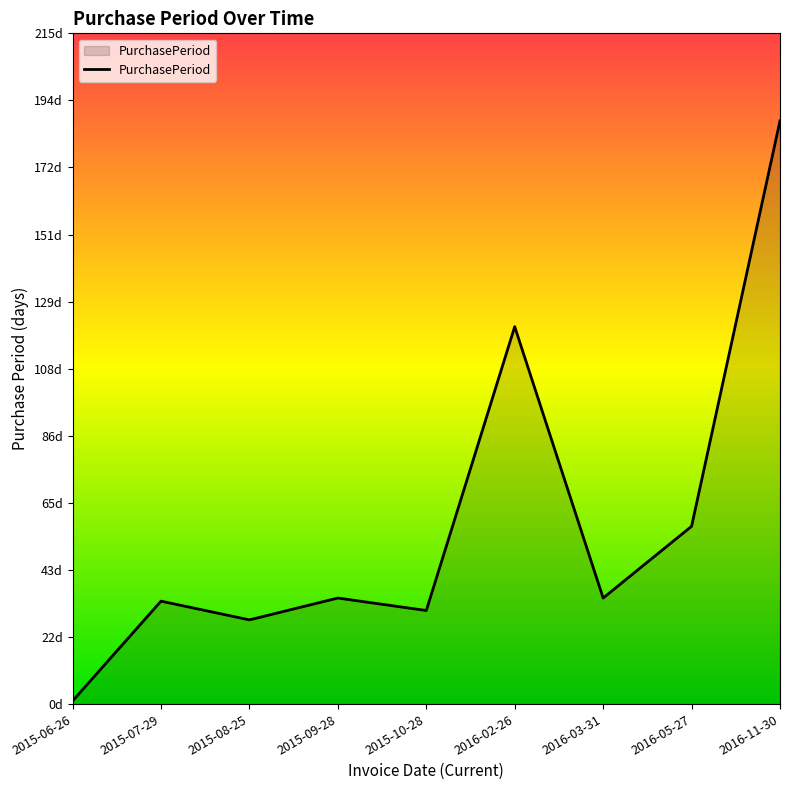

Is this an area chart (filled region under the line)?

Yes